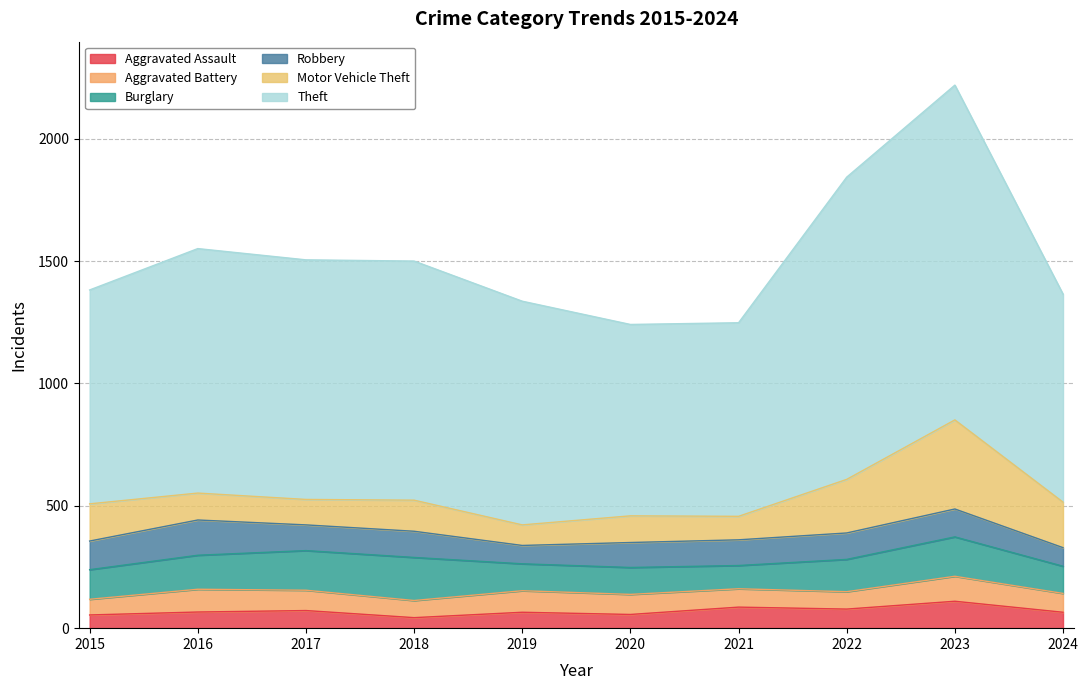

Rank the categories by Burglary value from lowest to highest.

2021, 2019, 2020, 2024, 2015, 2022, 2016, 2023, 2017, 2018